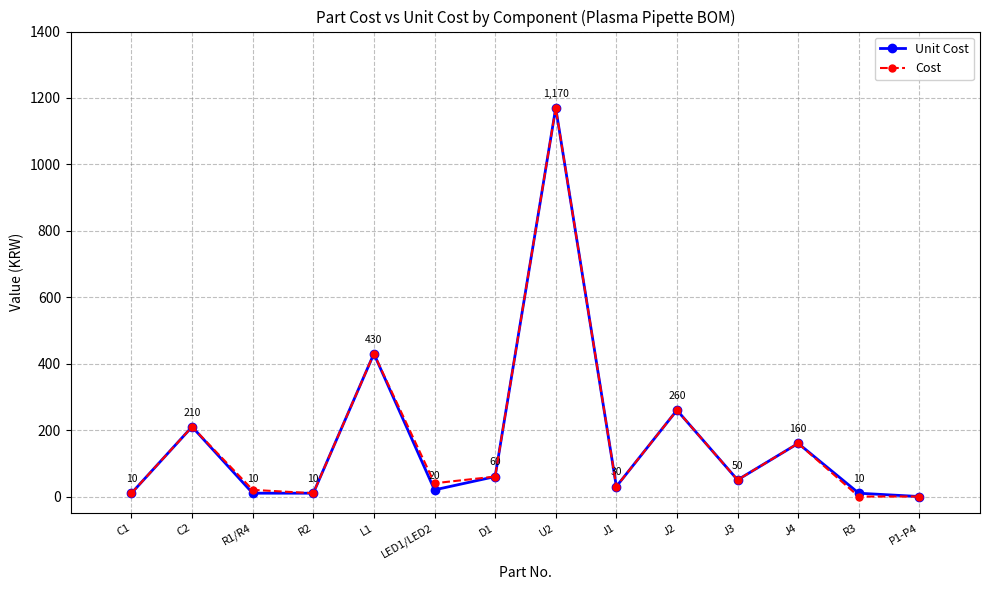

What is the label of the 8th point from the left?

U2